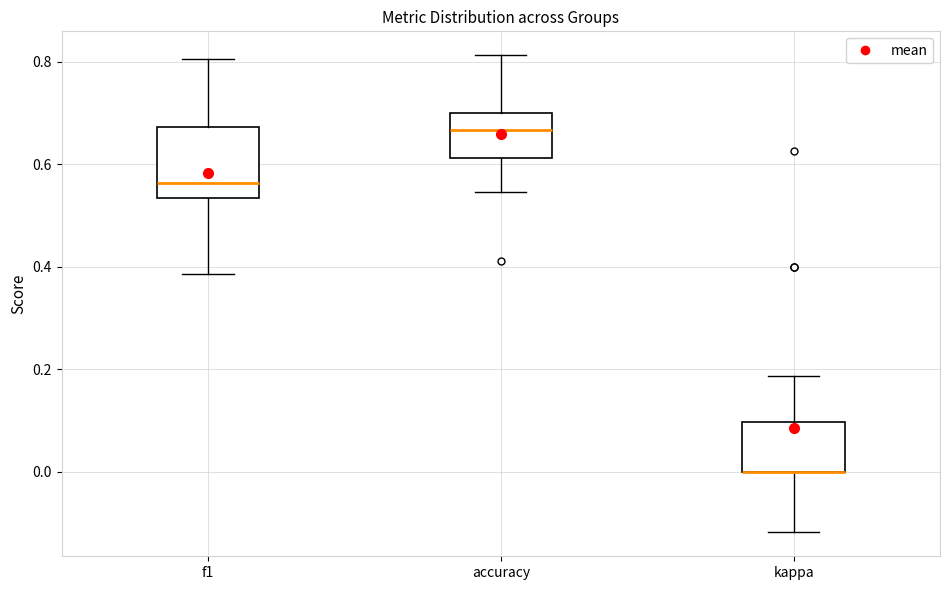

Reading left to right, transcribe this box plot: for each box, give where its median line is, the range the box spans, and where its two whiskers end, as read against the y-axis. The values are not printed on the chart, so give them approximately, as read against the axis.

f1: median 0.56, box 0.54 to 0.68, whiskers 0.38 to 0.80
accuracy: median 0.66, box 0.62 to 0.70, whiskers 0.54 to 0.82
kappa: median 0.00 (drawn on the box's lower edge), box 0.00 to 0.10, whiskers -0.12 to 0.18